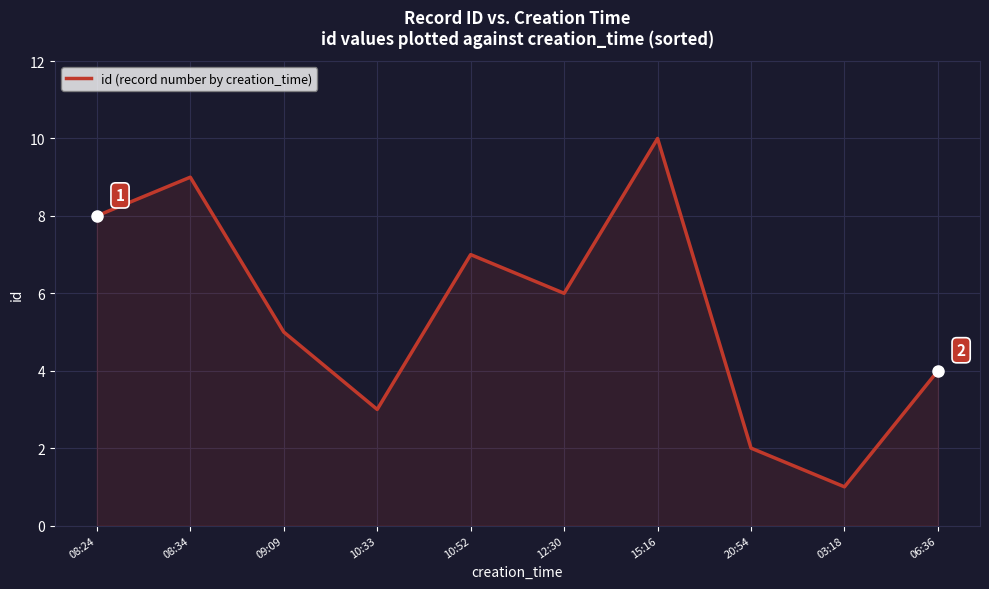

Count the values in the range 3 to 8.

6